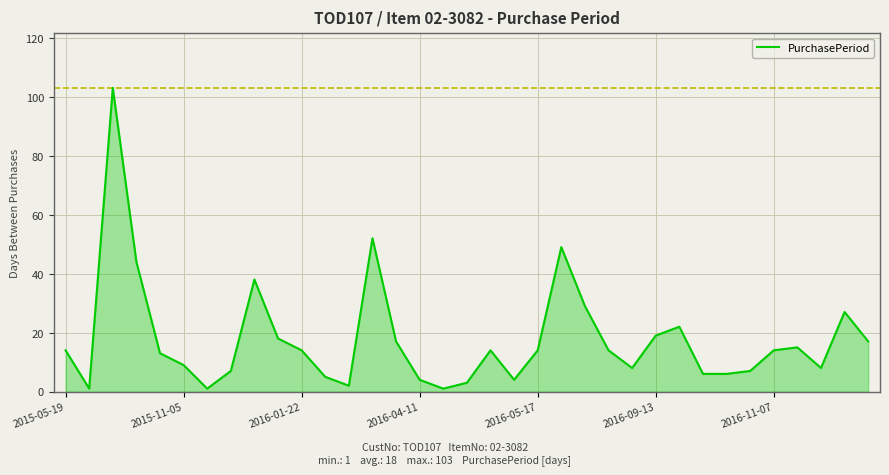

What is the greatest value displayed?

103